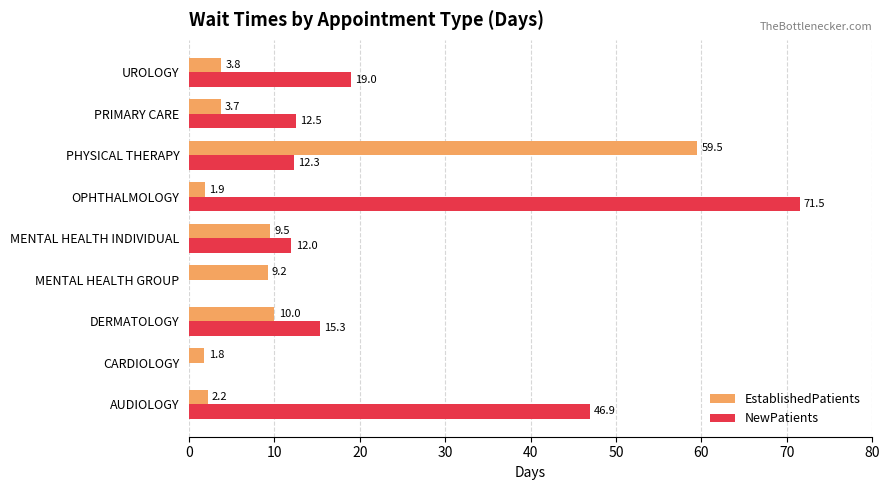

Which series changed the most between CARDIOLOGY and MENTAL HEALTH INDIVIDUAL?

NewPatients